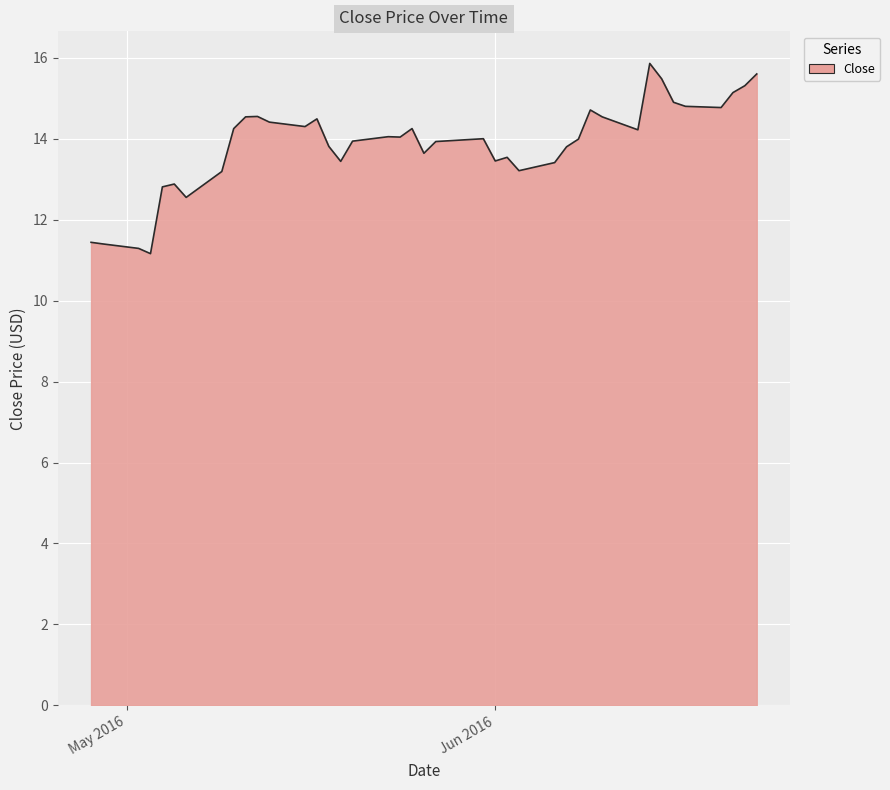

How many distinct data groups are displayed?

1